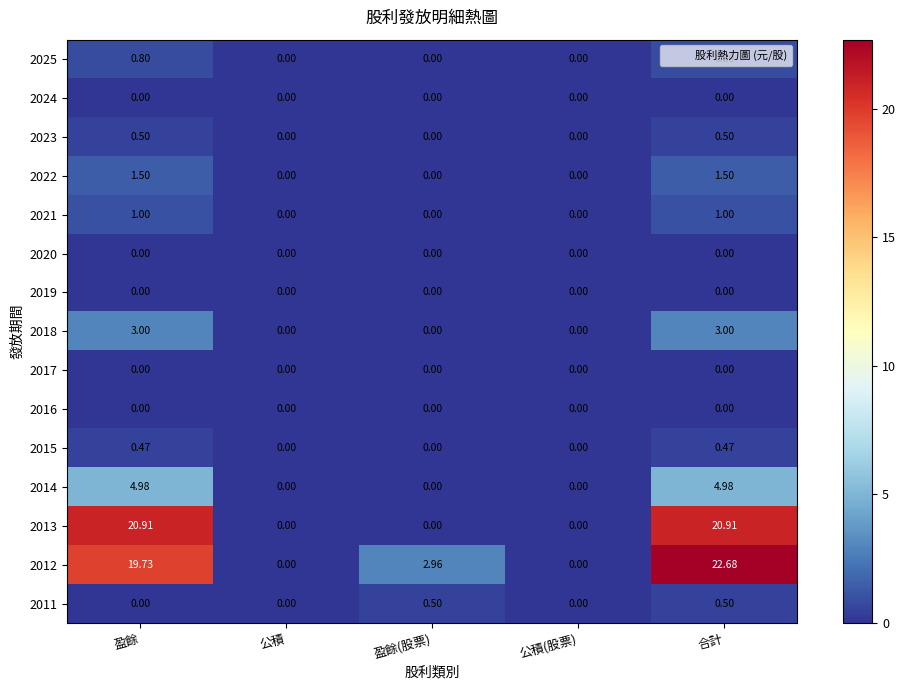

Which category has the highest value across all series?

合計